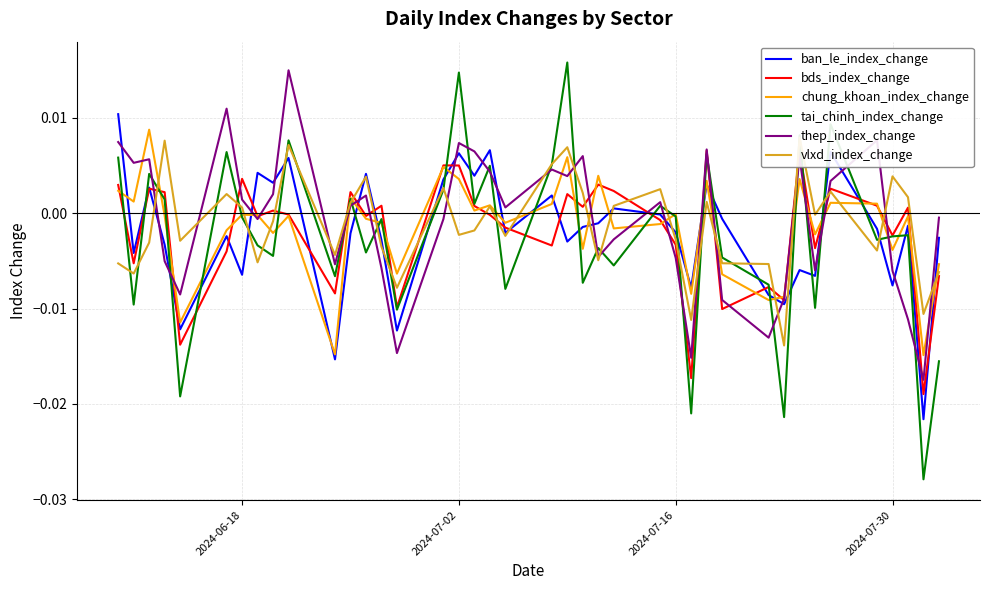

At how many categories does at least one series exceed 0?

29